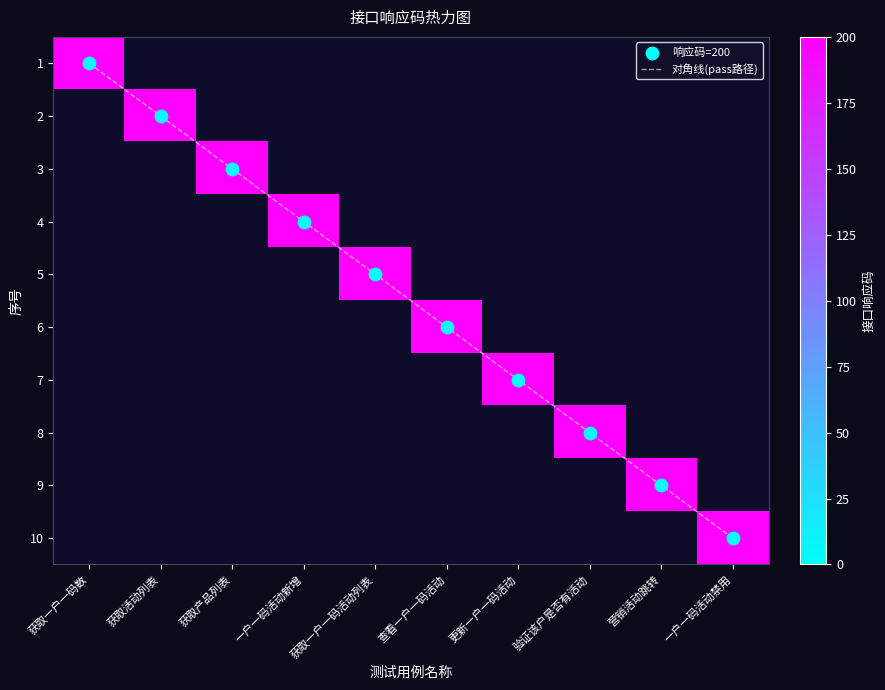

What is the difference between the highest and lowest values at 一户一码活动禁用?

191.0